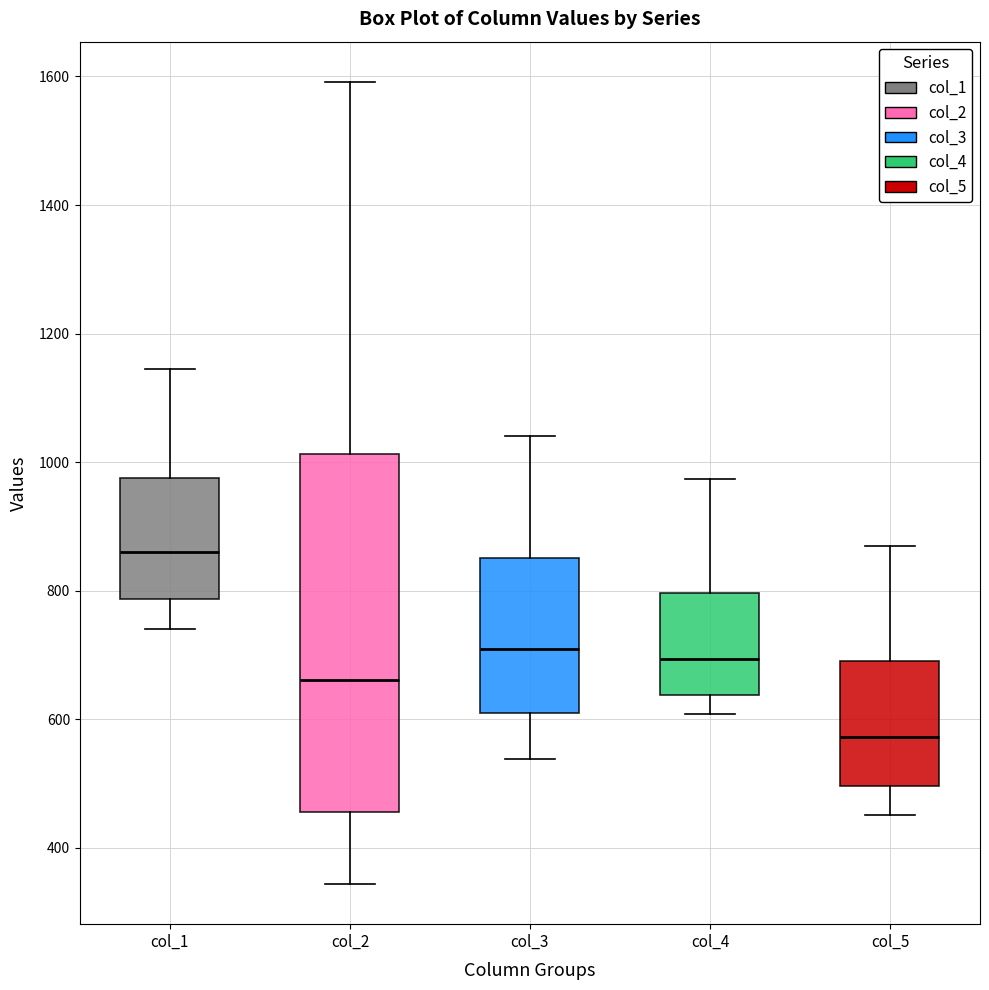

Comparing the boxes themselves (not the whiskers), which one is the tallest?

col_2